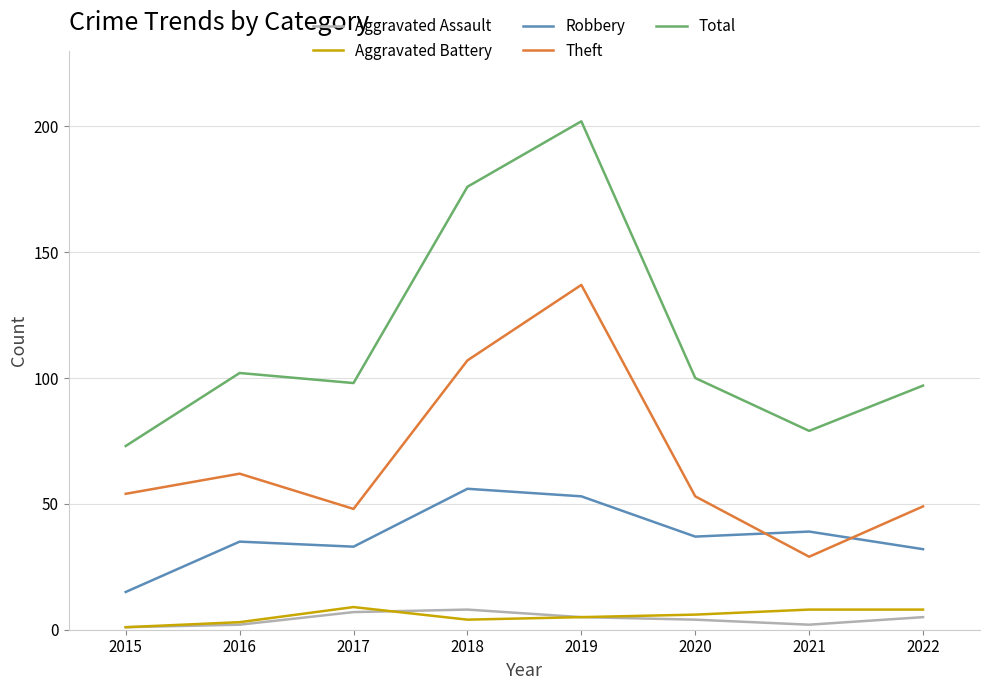

The Aggravated Battery series shows 4 at 2018. True or false?

True